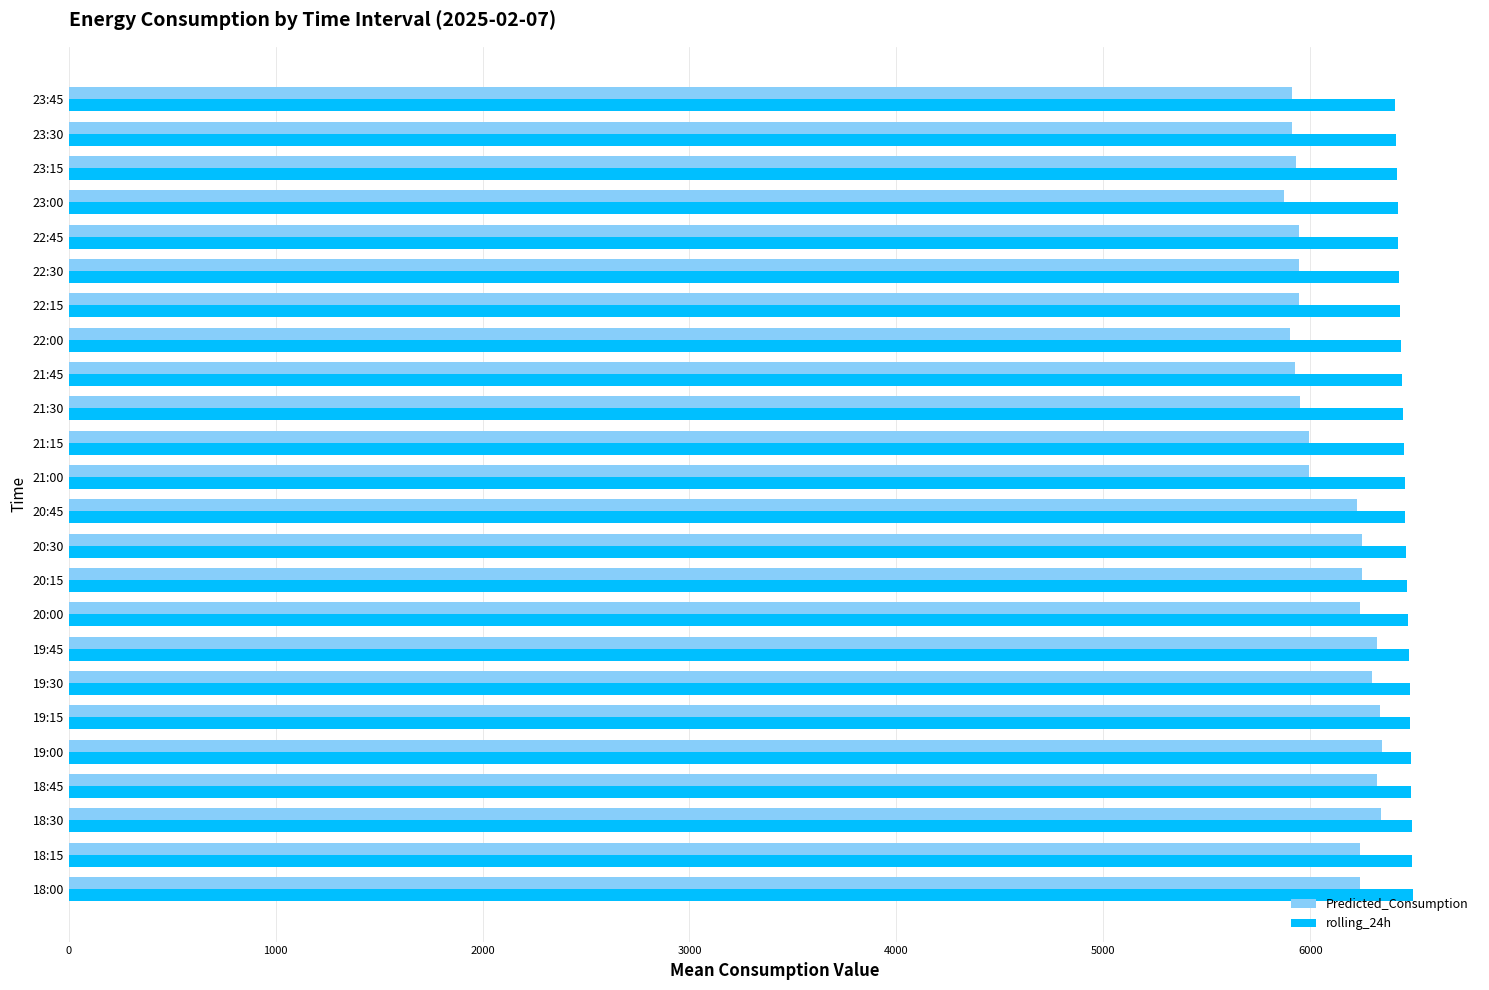

What is the total value across all series at 23:00?

12295.1